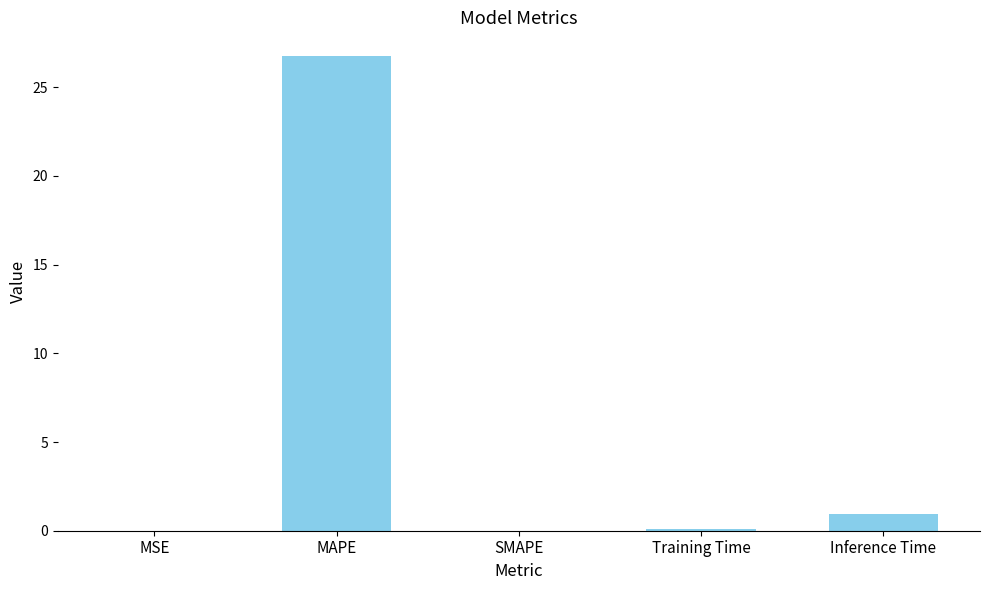

What is the sum of all values?

27.8